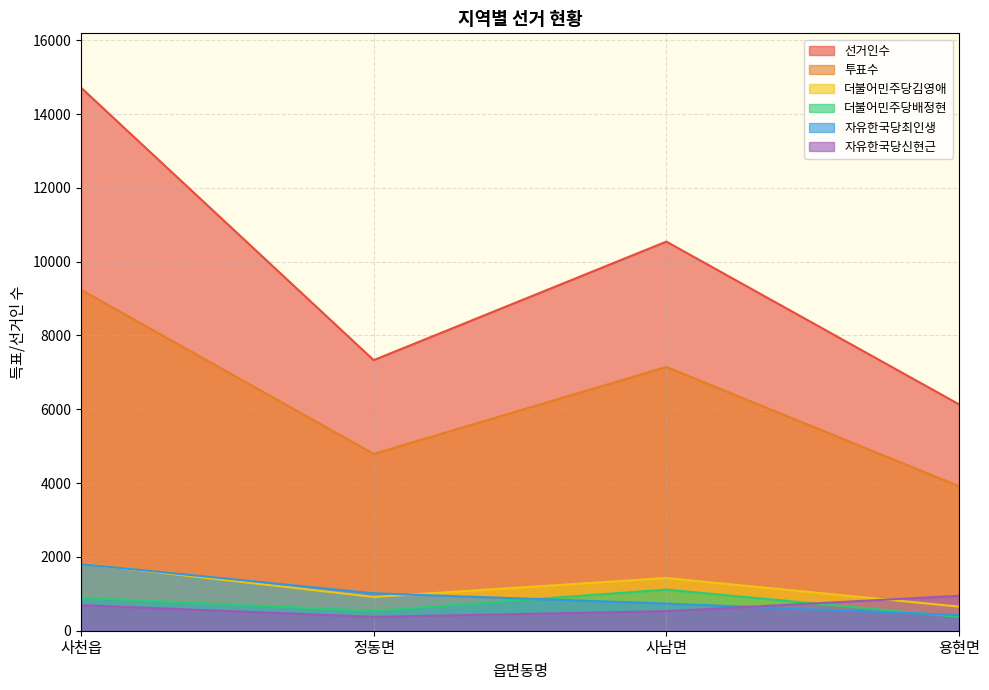

Does the chart display data point markers on the line(s)?

No